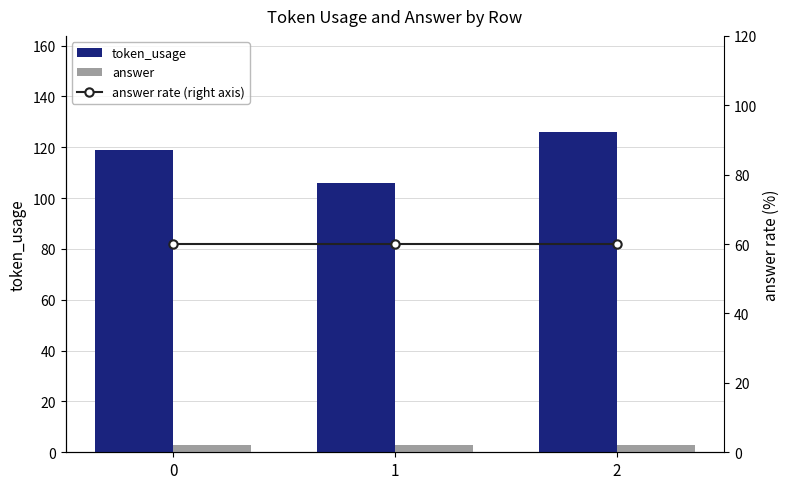

At which label does token_usage reach its minimum?

1